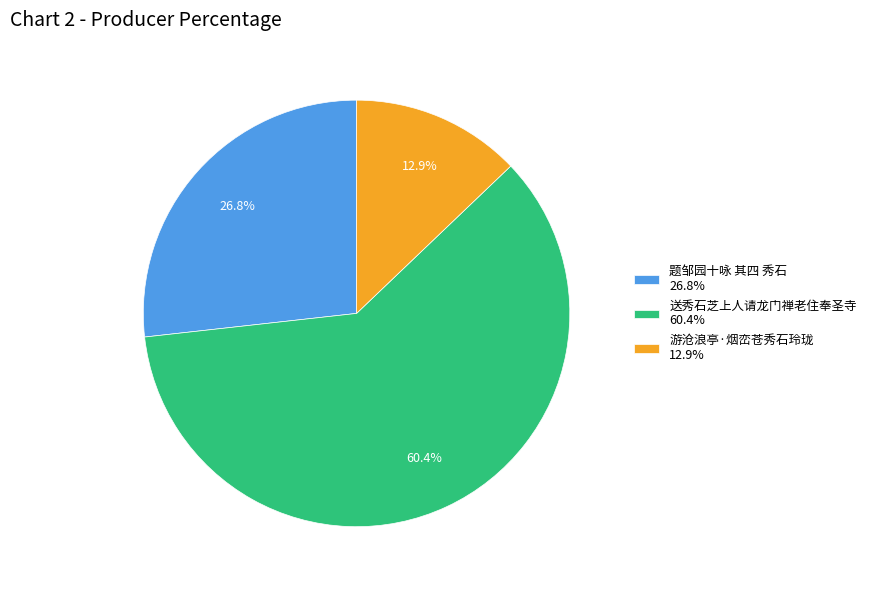

How many slices are in this pie chart?

3